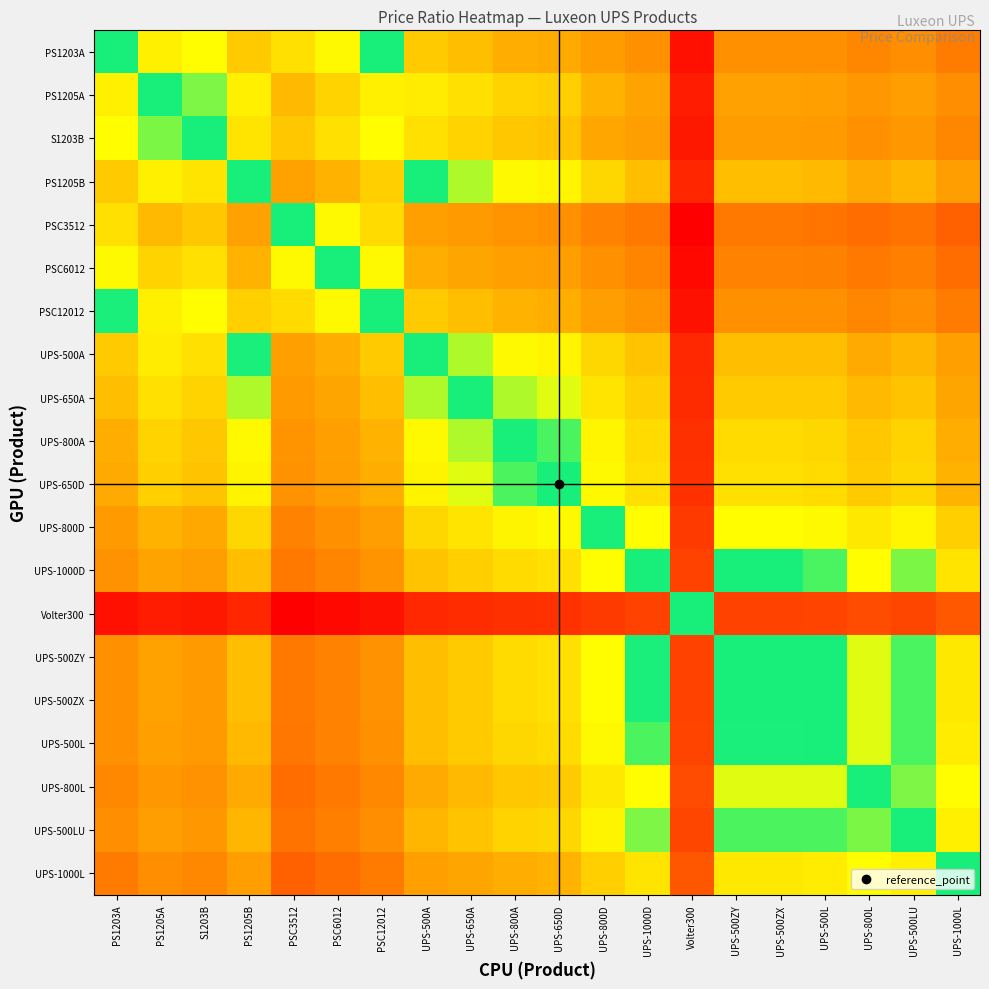

Which category has the highest value across all series?

PSC3512